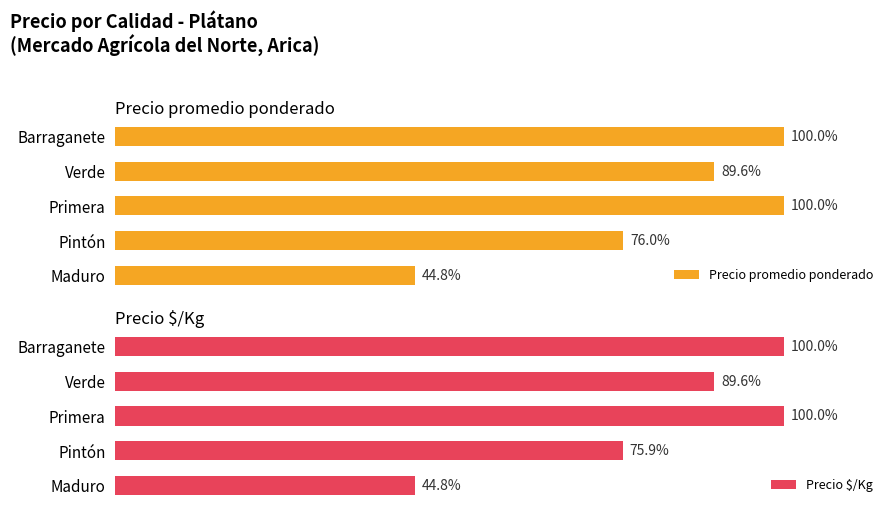

What is the difference between the Precio promedio ponderado values at Maduro and Barraganete?

55.2